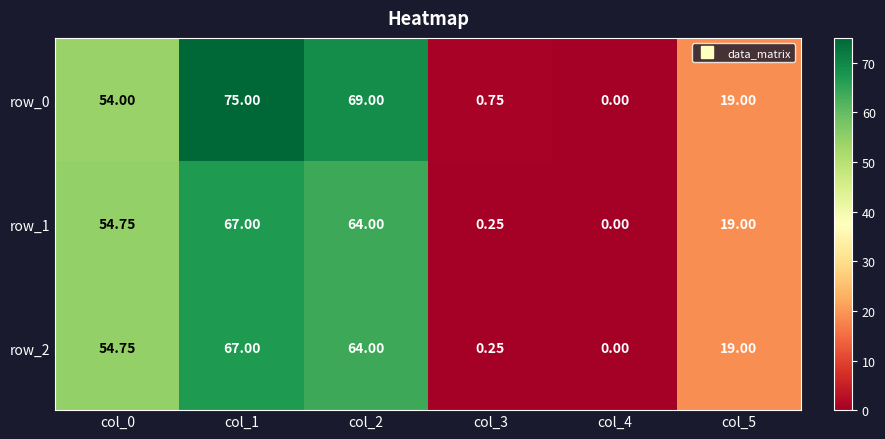

The value of row_1 at col_1 is 67.0. True or false?

True